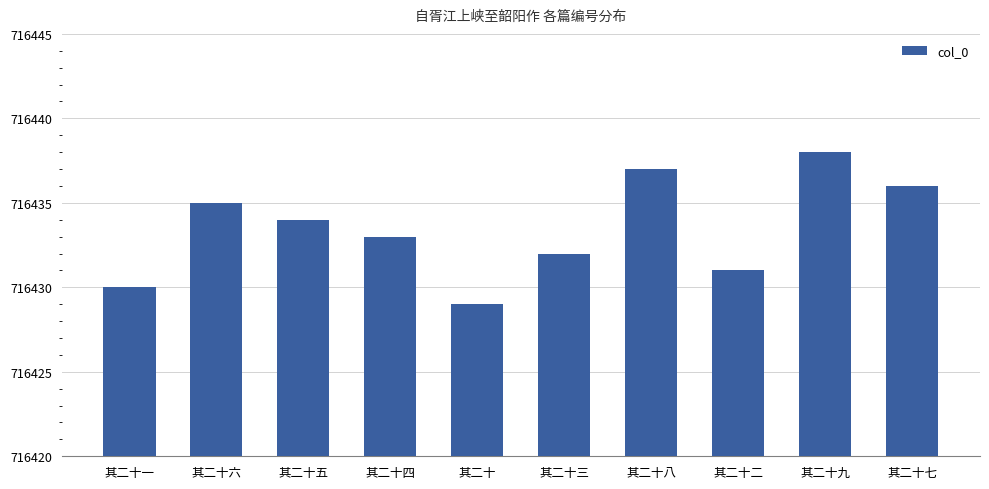

At which label does the data first exceed 716434?

其二十六